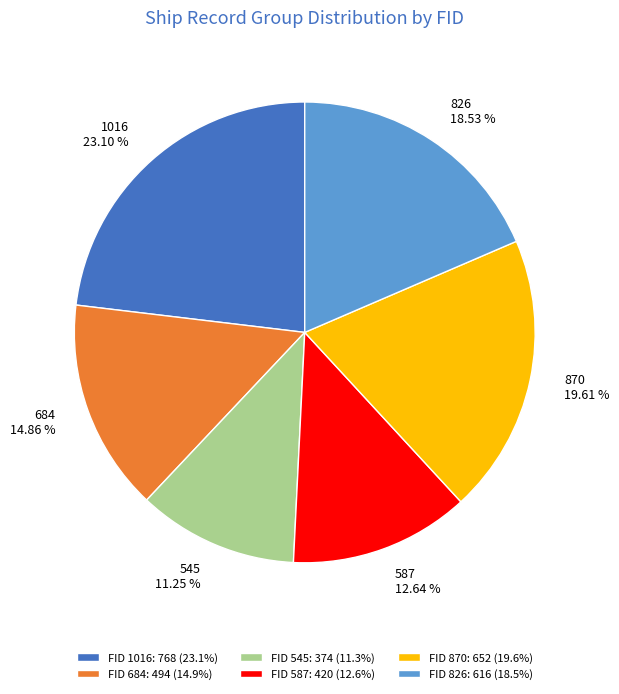

How much of the chart is everything except 870?

80.4%